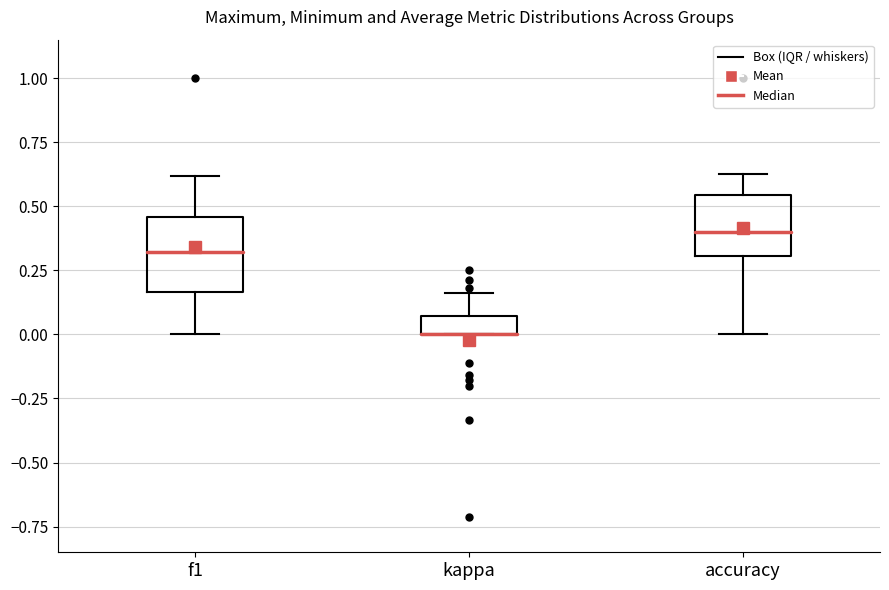

Where does the upper whisker of the box for accuracy end on the y-axis? The values are not printed on the chart, so give them approximately, as read against the axis.

0.65